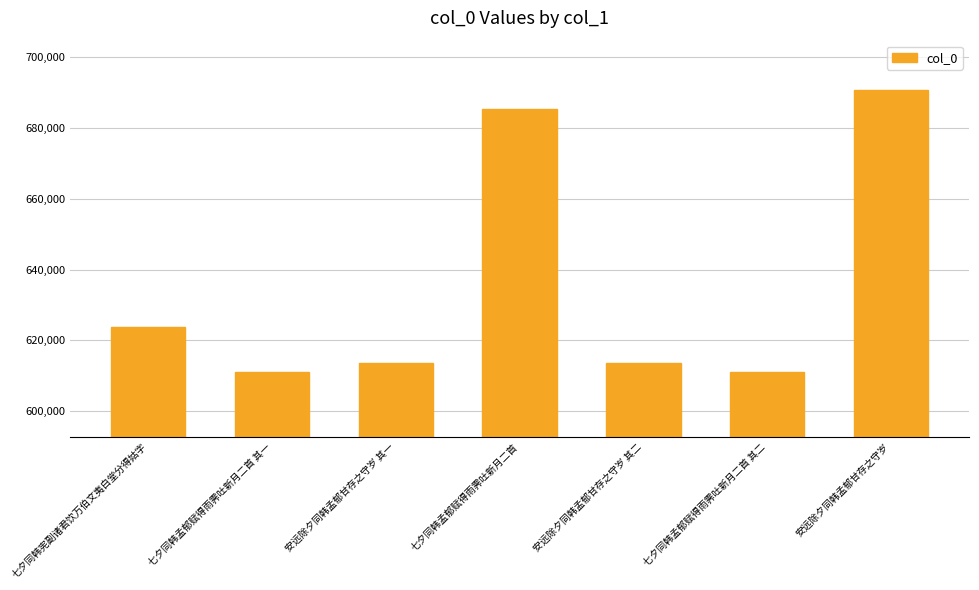

The chart shows a value of 613587 at 安远除夕同韩孟郁甘存之守岁 其二. True or false?

True